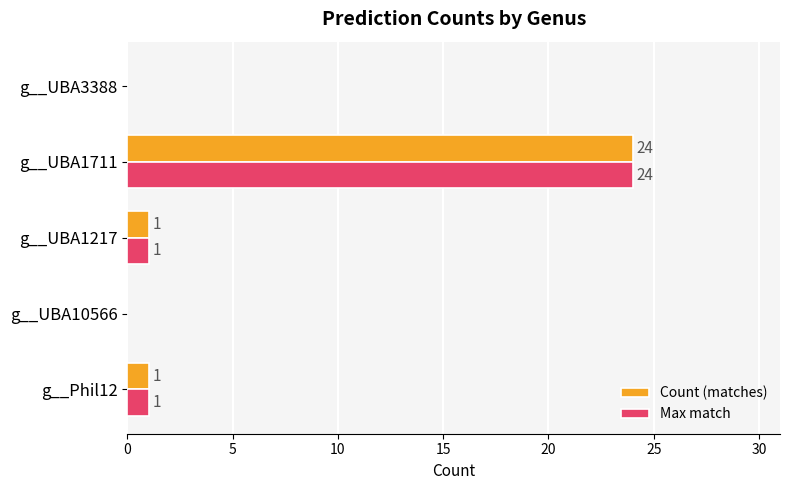

What is the greatest value displayed?

24